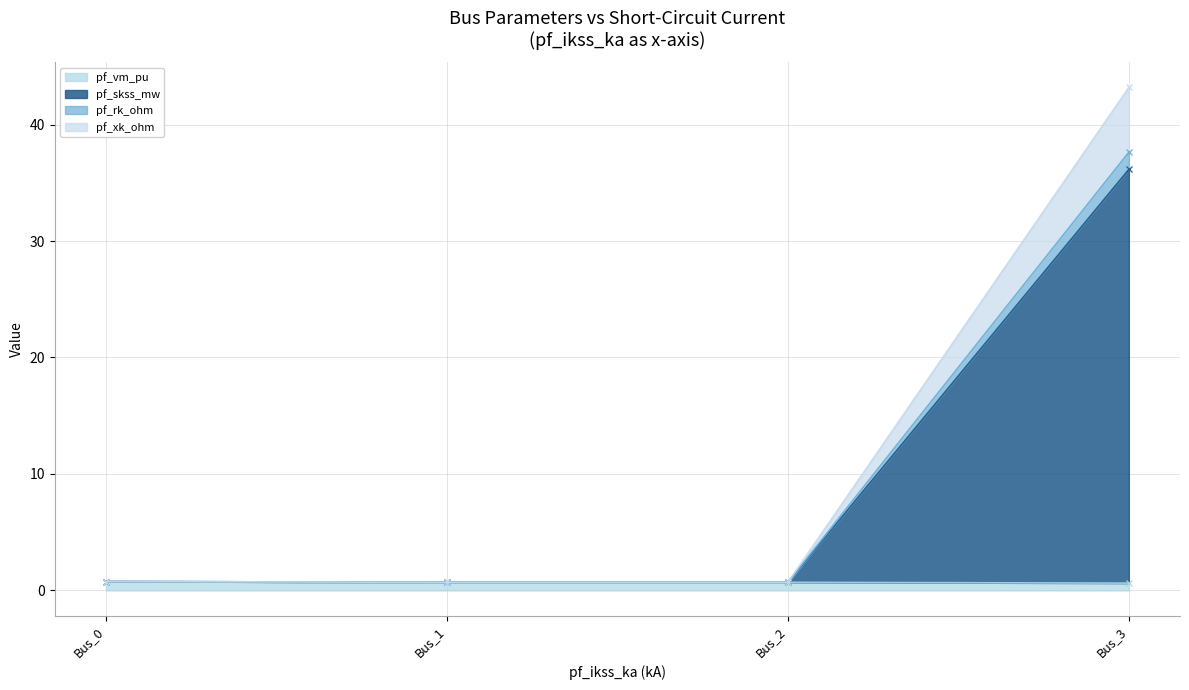

What is the sum of the pf_skss_mw values at Bus_3 and Bus_2?

43.9